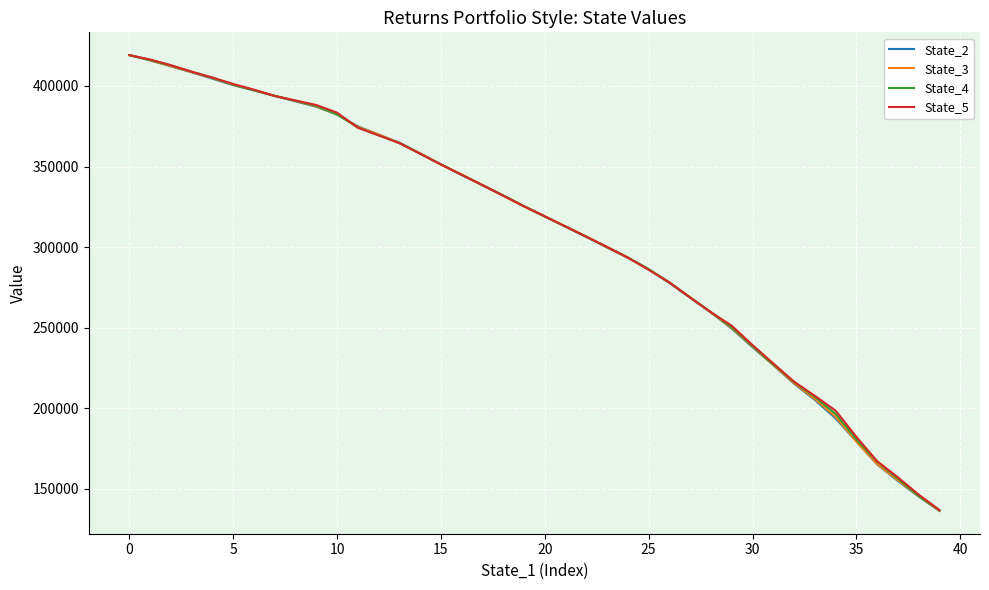

How many lines are shown in the chart?

4